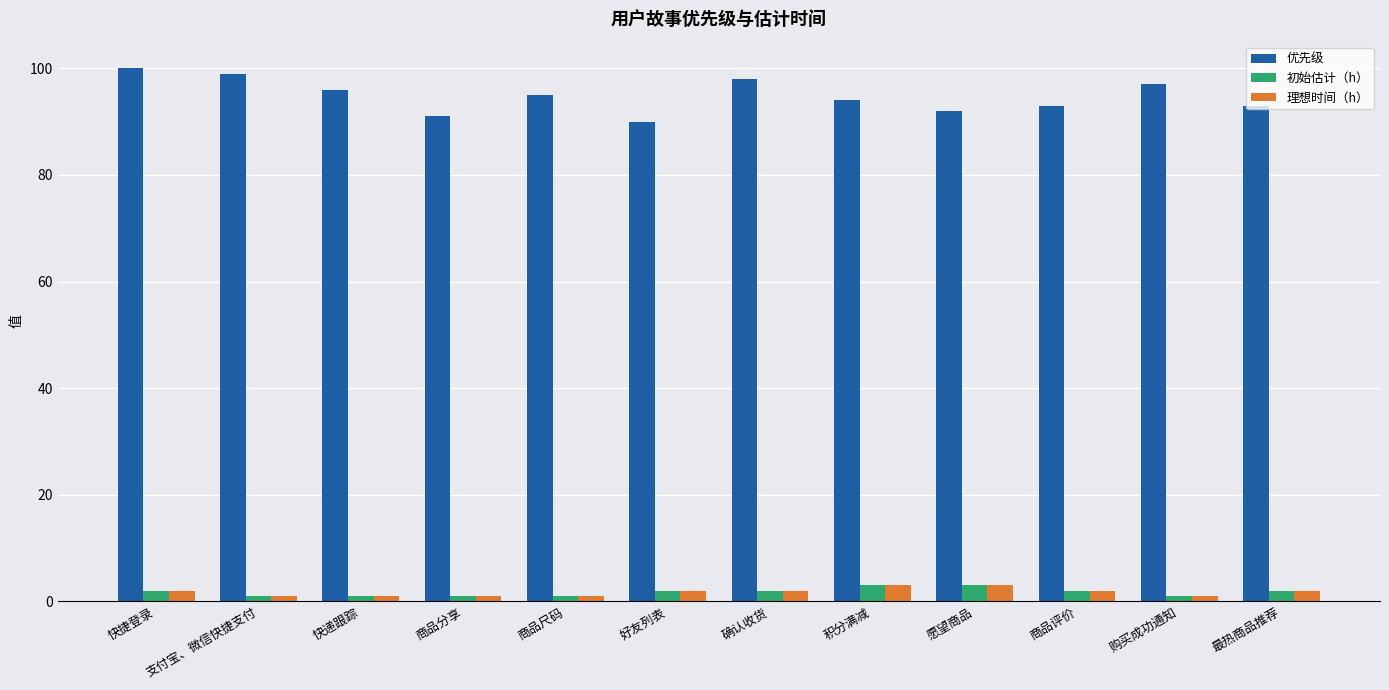

At how many categories does at least one series exceed 71?

12